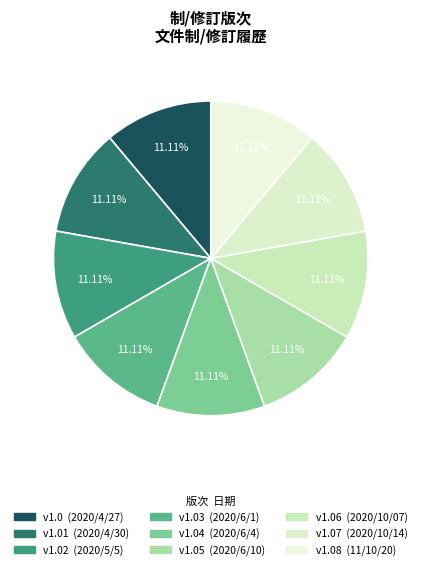

To the nearest percent, what is the difference between the largest and smallest slice percentages?

0%